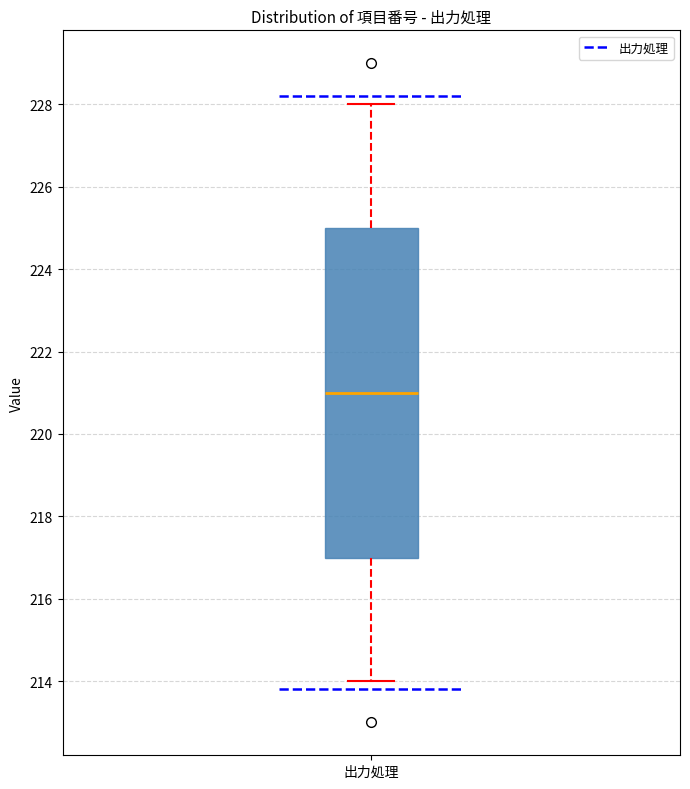

Transcribe this box plot: give where the median line is, the range the box spans, and where the two whiskers end, as read against the y-axis. The values are not printed on the chart, so give them approximately, as read against the axis.

median 221, box 217 to 225, whiskers 214 to 228